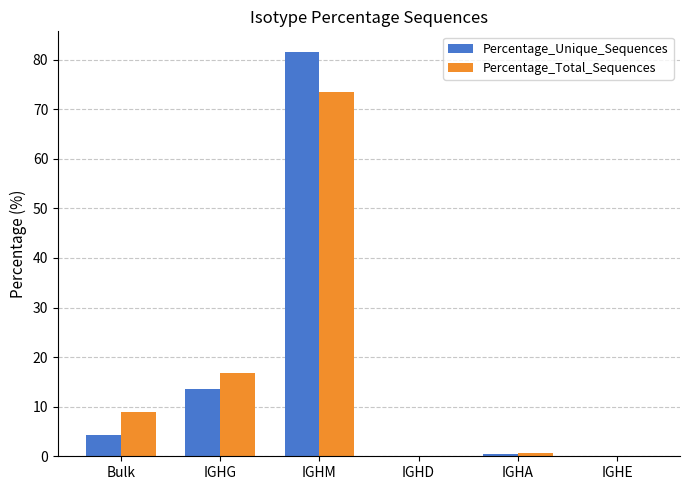

What is the total value across all series at Bulk?

13.3